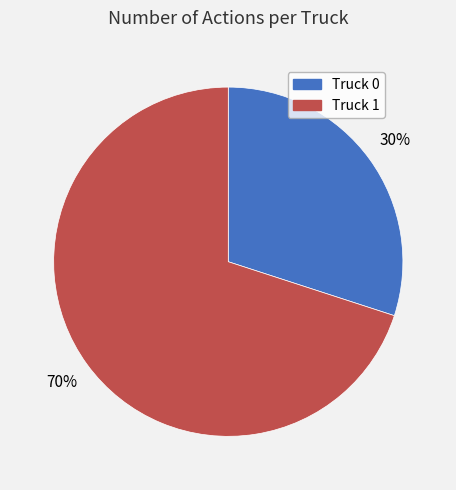

What is the ratio of the value at Truck 1 to the value at Truck 0?

2.3